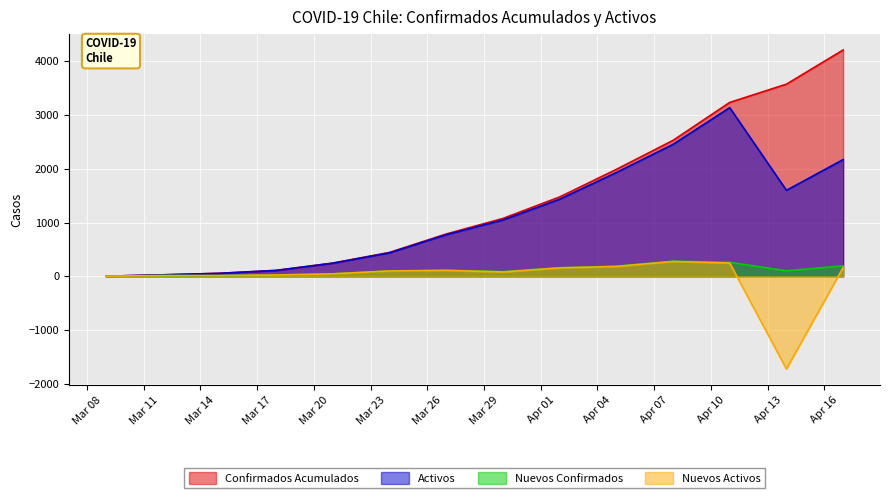

What is the average value of the Activos series?

1101